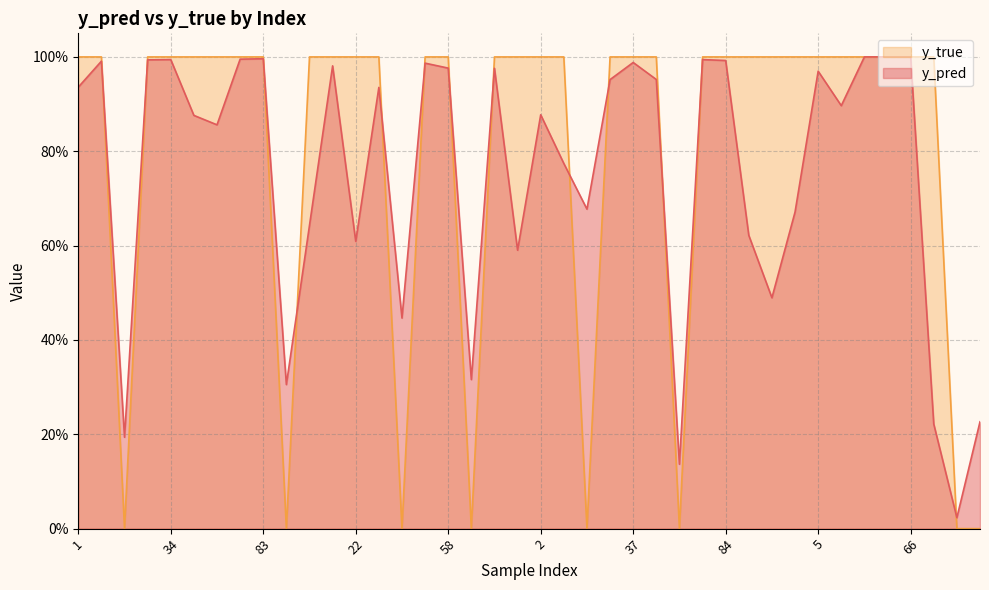

What are all the series names shown in the legend?

y_true, y_pred